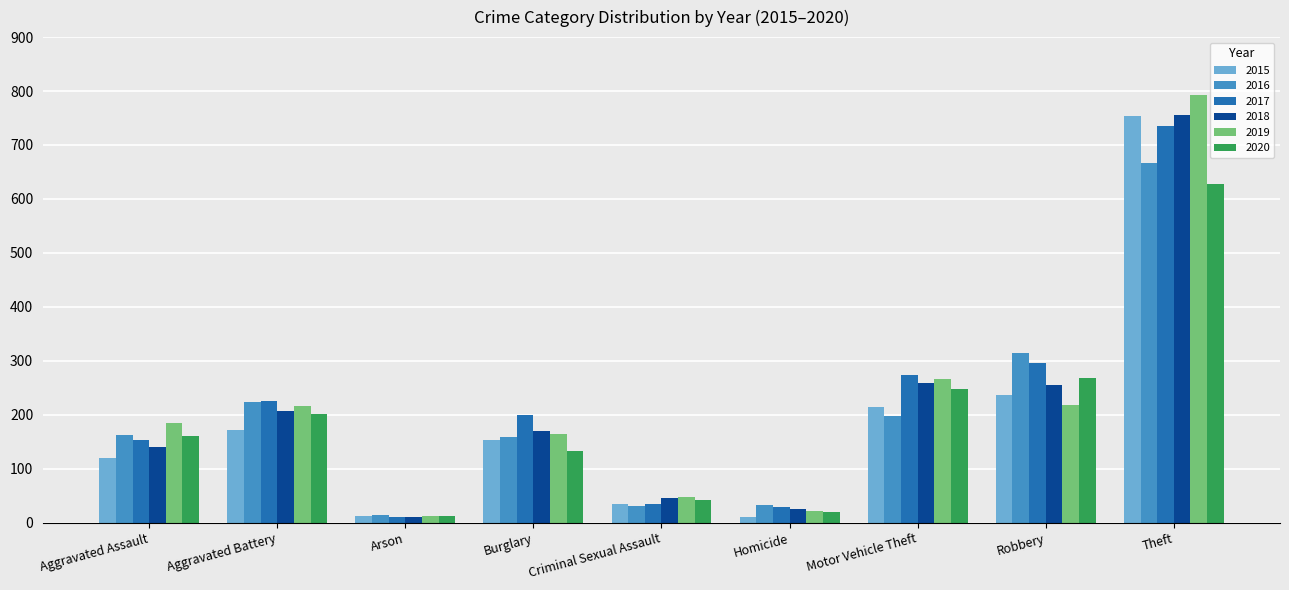

How many groups of bars are there?

9